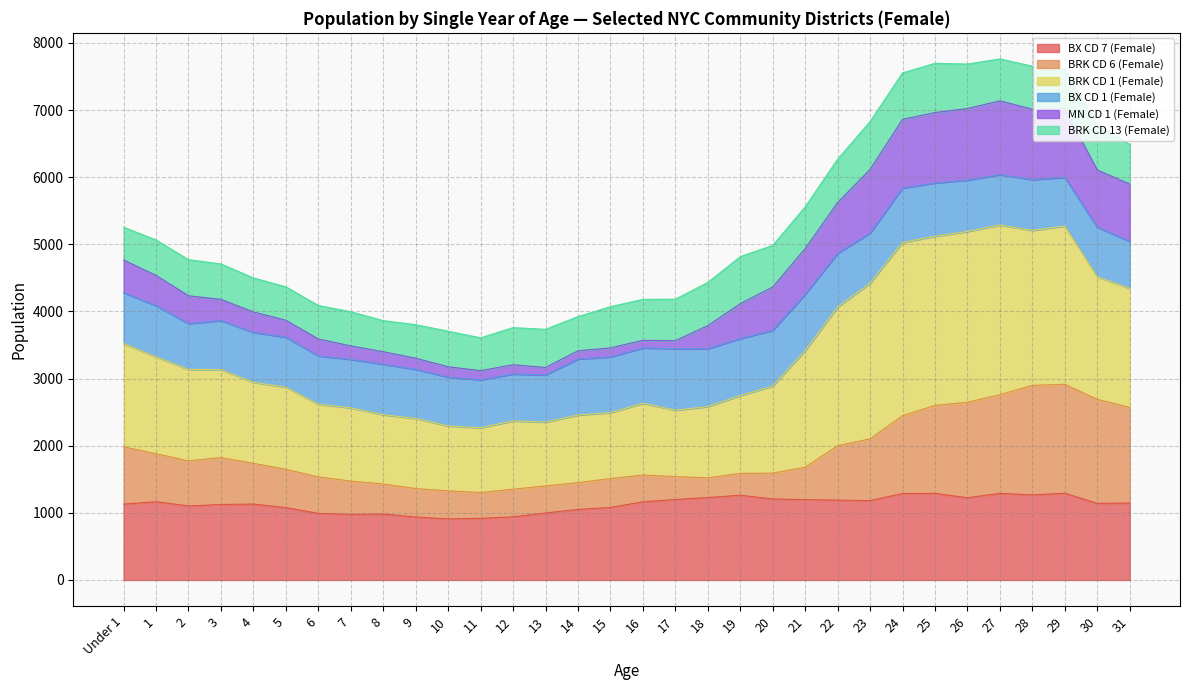

What is the total value across all series at 22?

6268